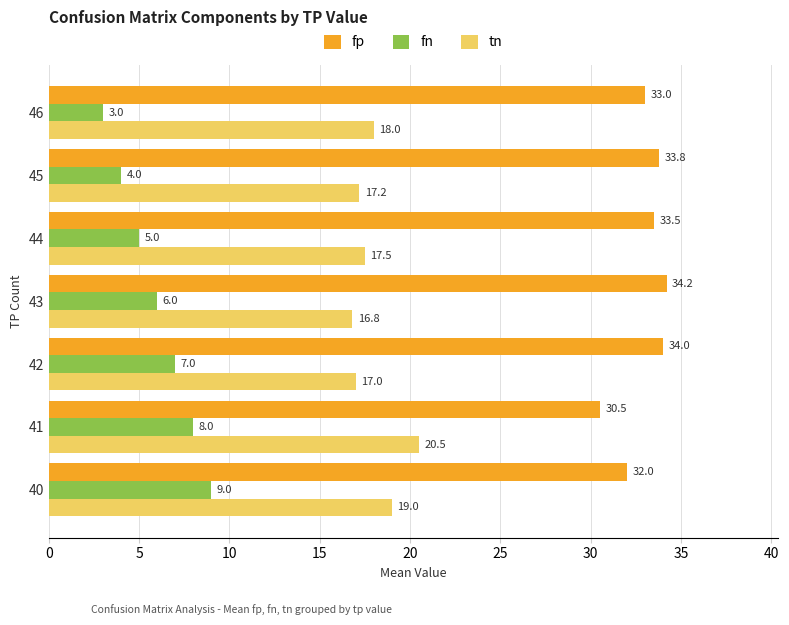

Which series has the largest total across all categories?

fp